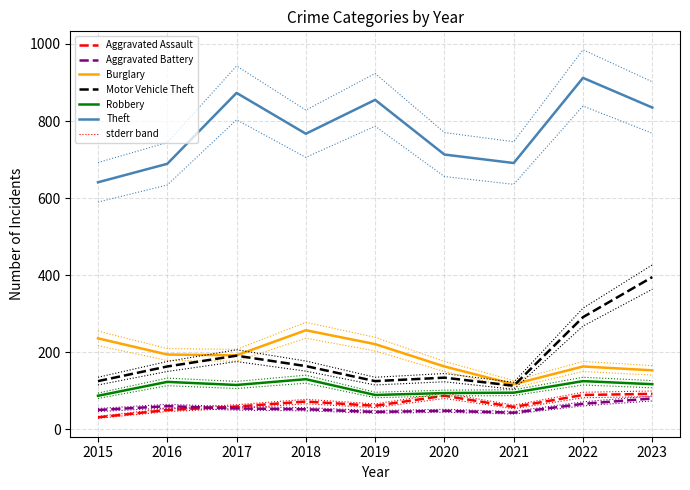

Which series has the largest total across all categories?

Theft